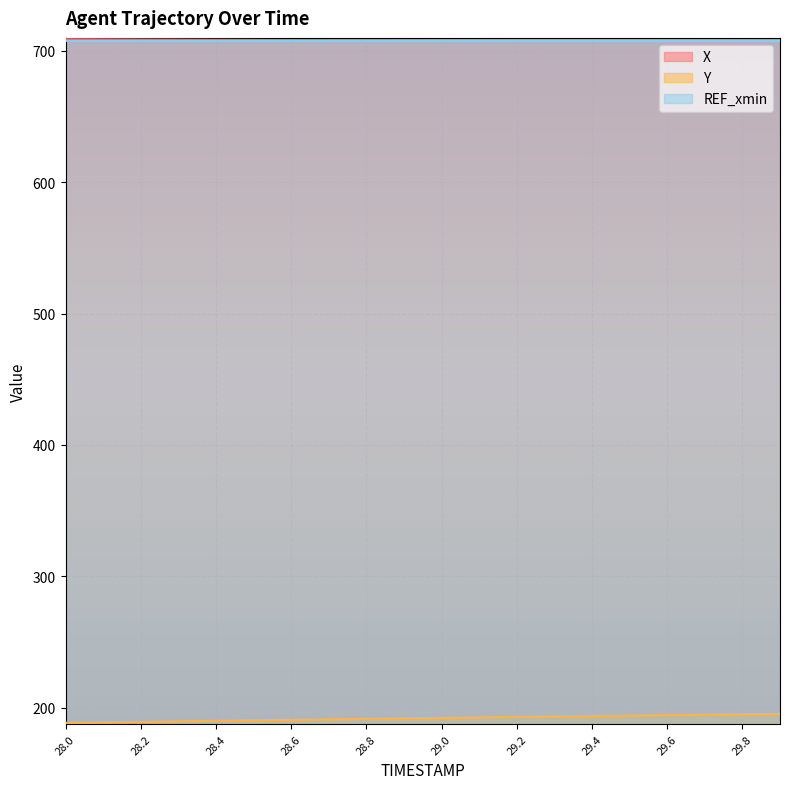

What is the label of the 10th point from the right?

29.0